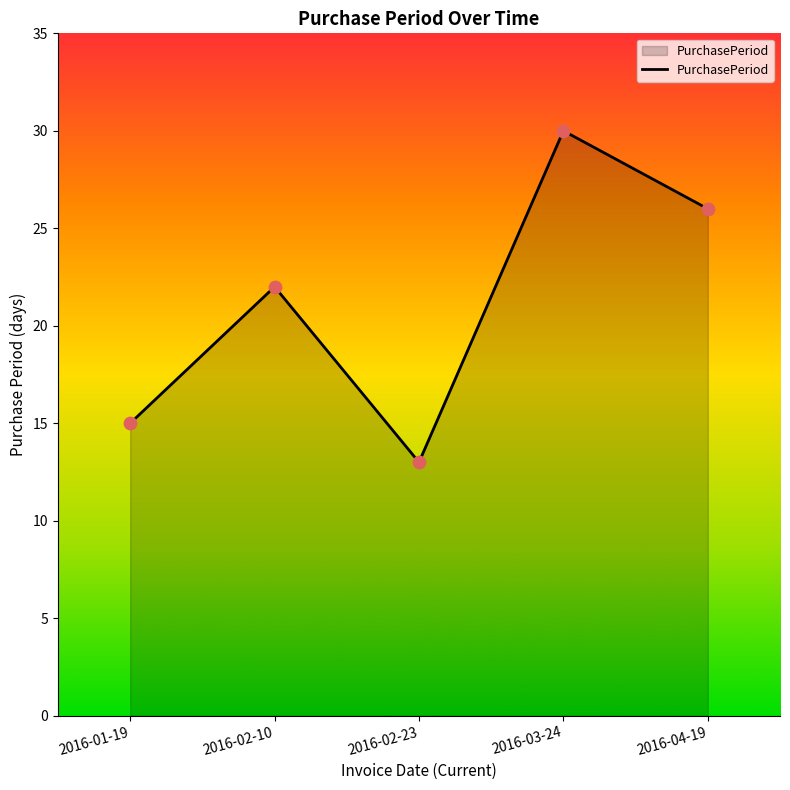

Which has a higher value, 2016-02-23 or 2016-03-24?

2016-03-24